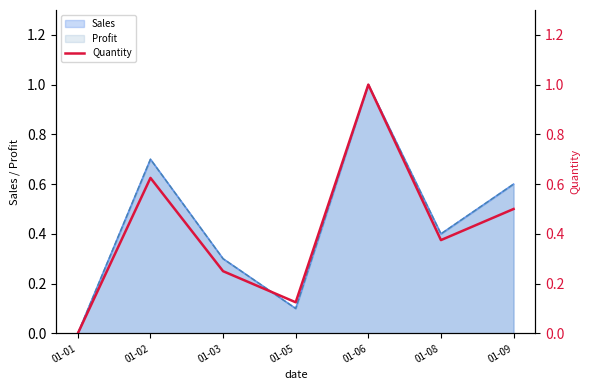

What is the sum of the values at 01-06 and 01-05?

1.1